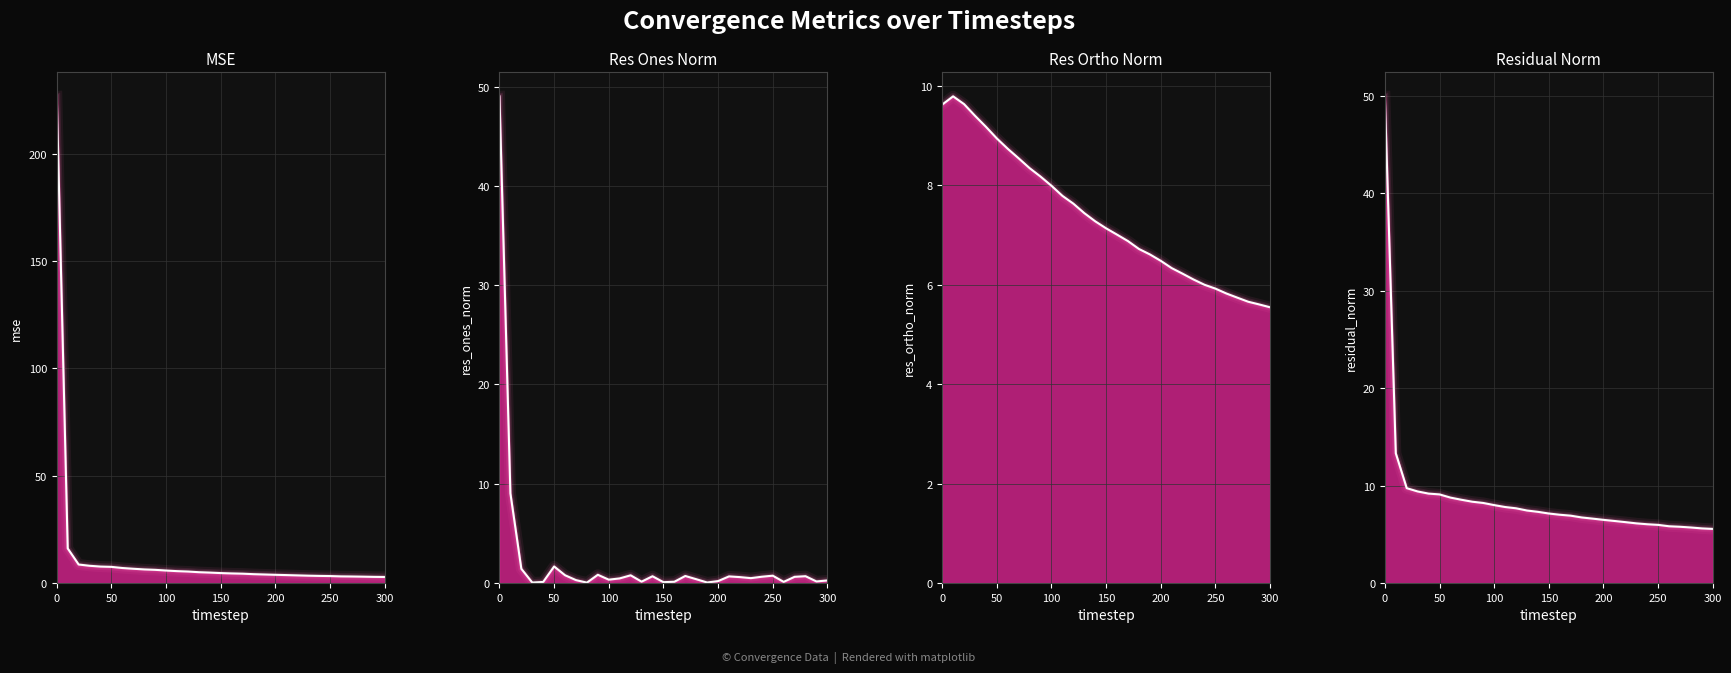

List the labels in order of mse value, largest first.

0, 10, 20, 30, 40, 50, 60, 70, 80, 90, 100, 110, 120, 130, 140, 150, 160, 170, 180, 190, 200, 210, 220, 230, 240, 250, 260, 270, 280, 290, 300